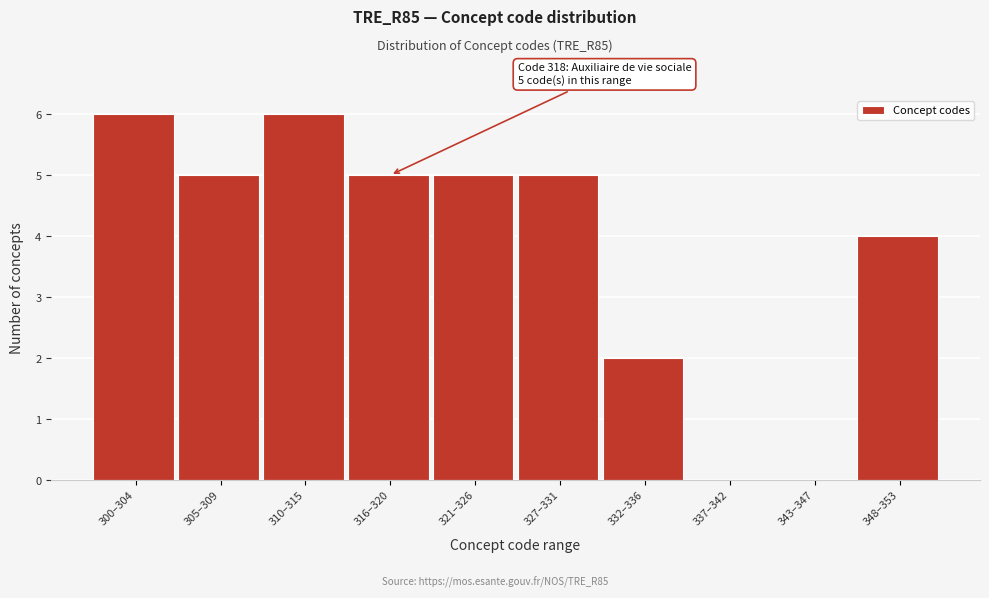

Reading right to left, list all the values displayed in this chart.

348–353=4	343–347=0	337–342=0	332–336=2	327–331=5	321–326=5	316–320=5	310–315=6	305–309=5	300–304=6